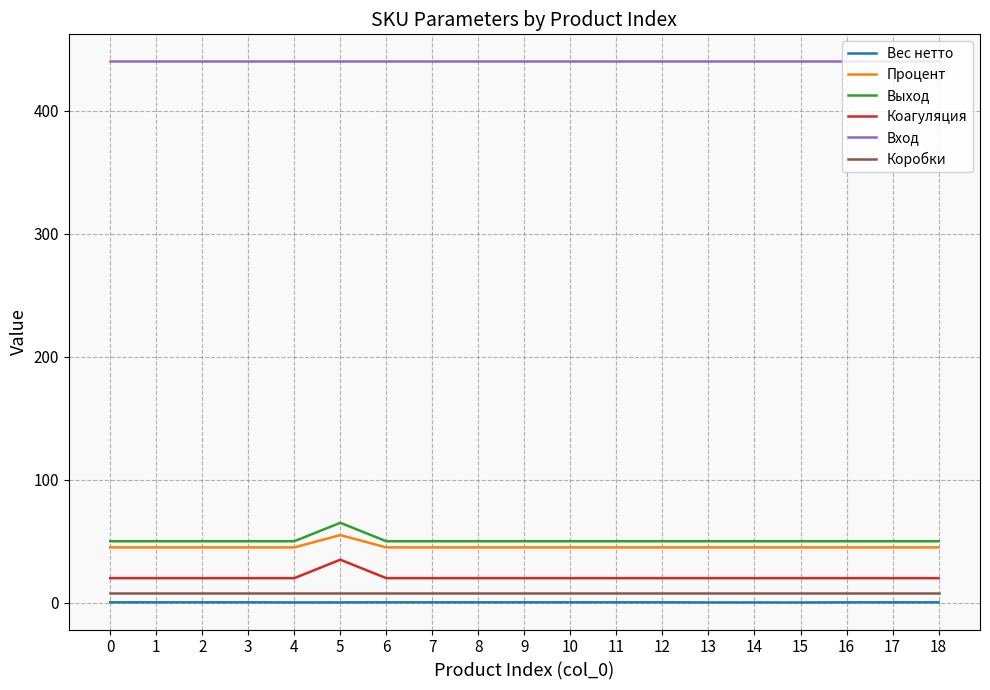

Does the chart have visible grid lines?

Yes